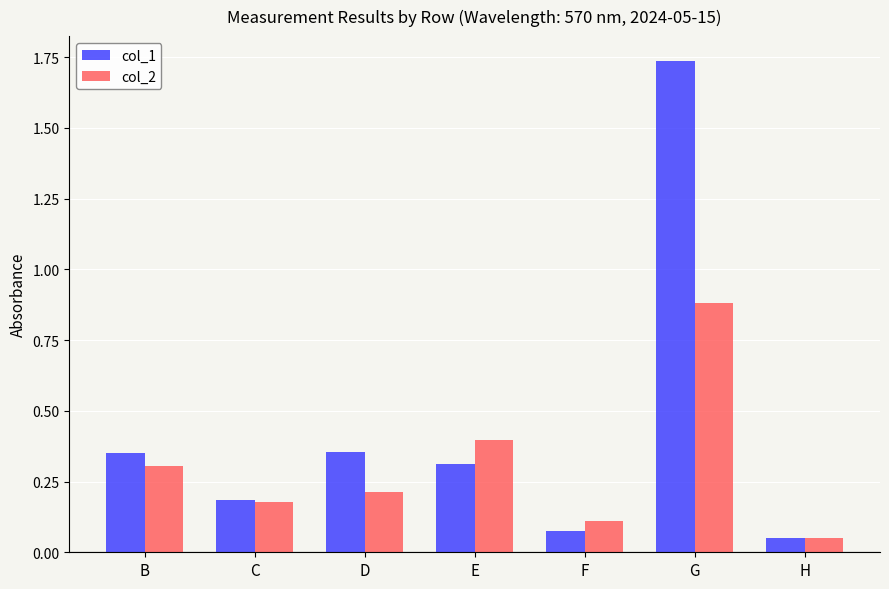

Which category has the highest value in the col_2 series?

G